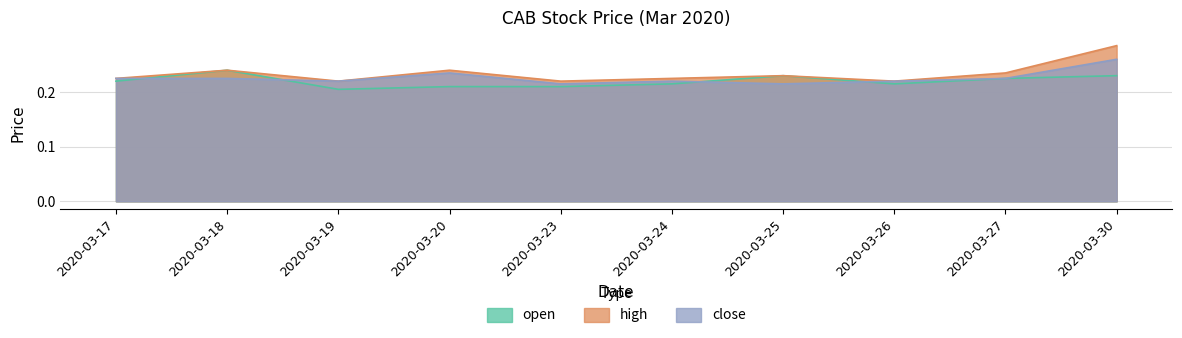

Which has a higher value, 2020-03-18 or 2020-03-25?

2020-03-18